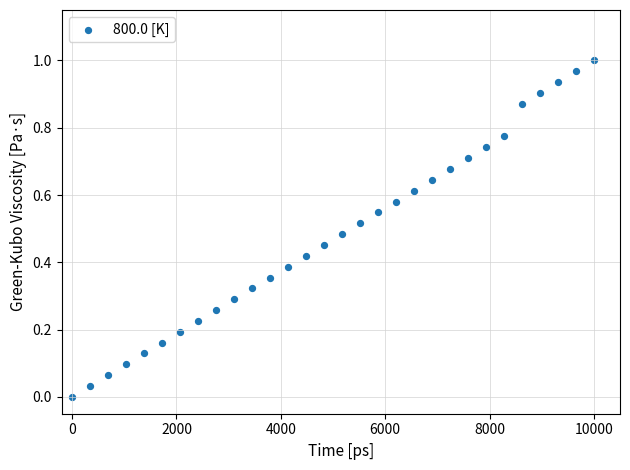

What is the range of X values (max minus min)?

10000.0